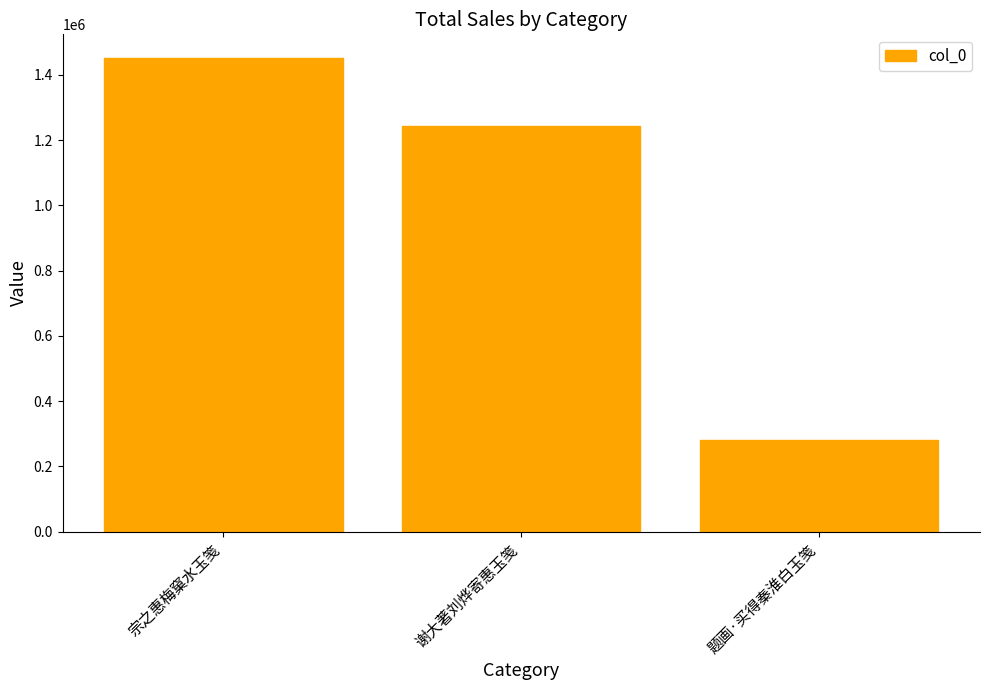

What is the difference between the values at 宗之惠梅窠水玉笺 and 题画·买得秦淮白玉笺?

1169883